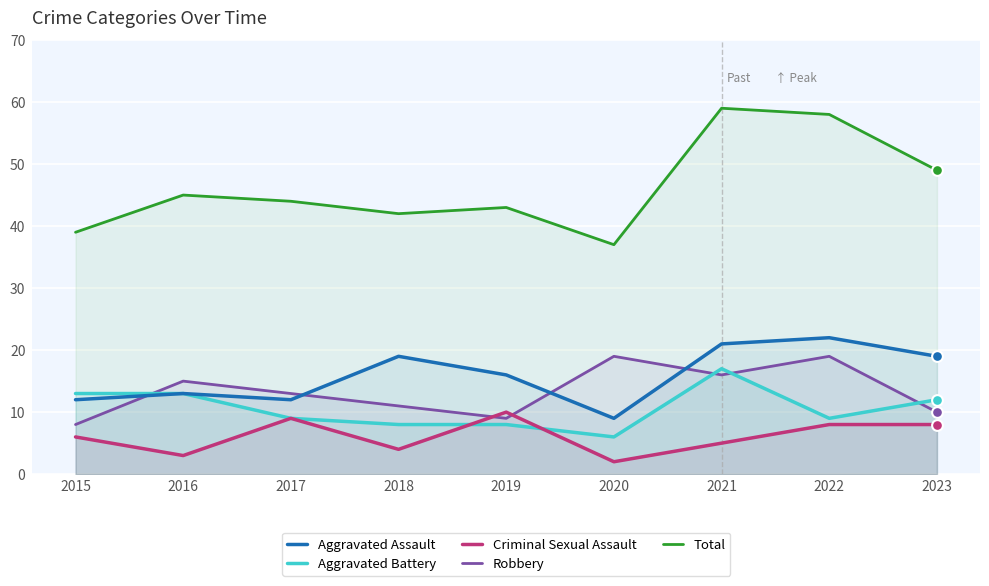

What are all the series names shown in the legend?

Aggravated Assault, Aggravated Battery, Criminal Sexual Assault, Robbery, Total